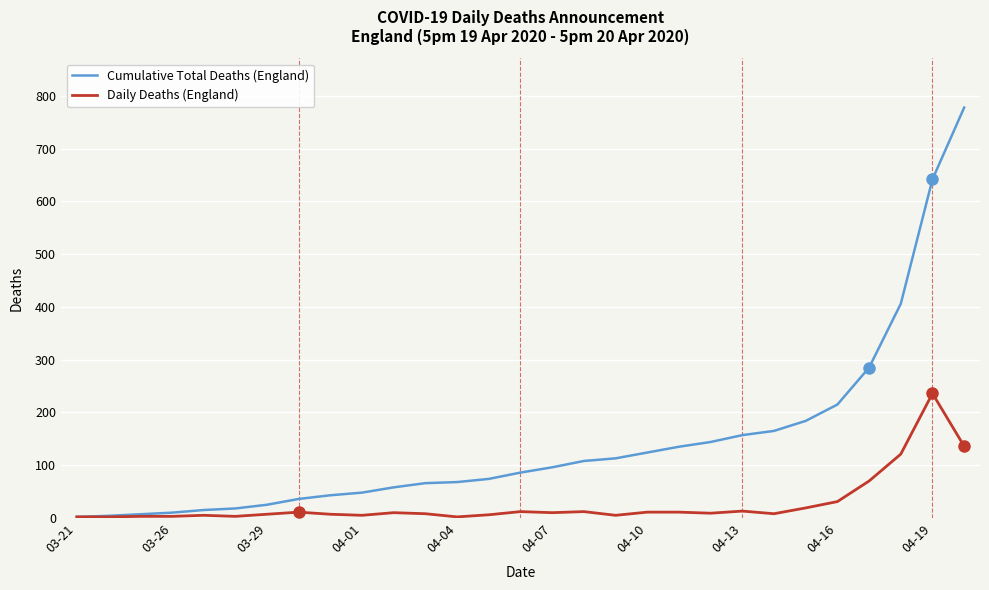

What is the minimum value for Daily Deaths (England)?

2